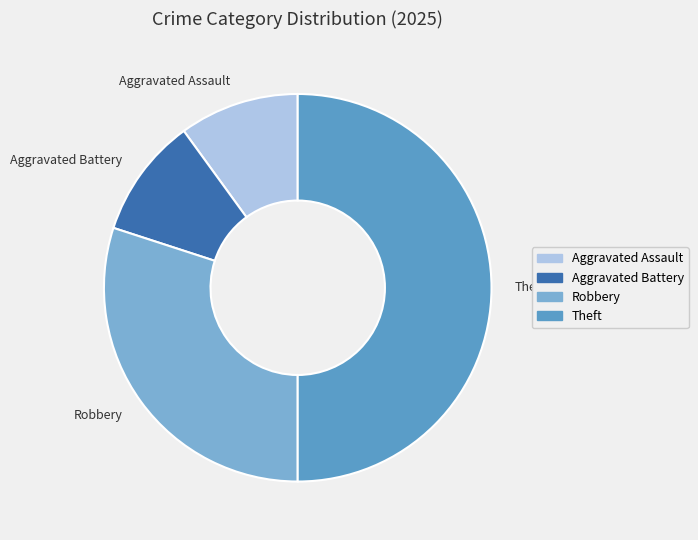

Which category has the biggest portion of the pie?

Theft